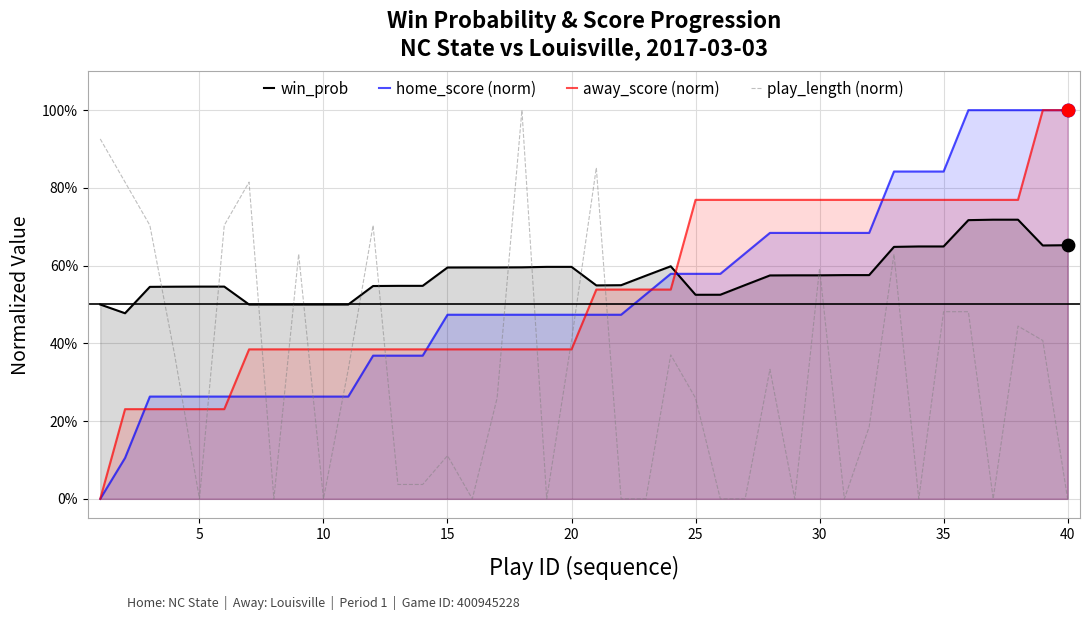

Which series has the largest total across all categories?

win_prob